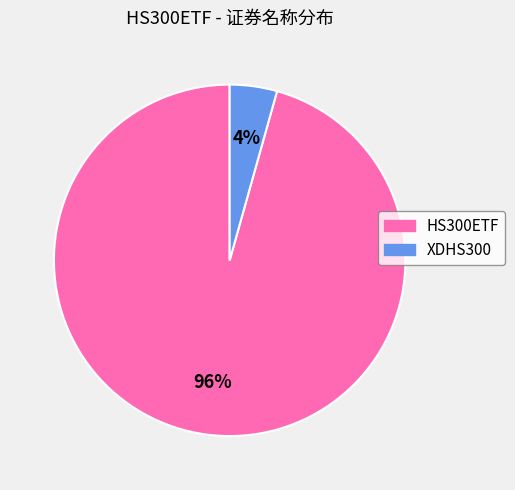

To the nearest percent, what is the average slice percentage?

50%